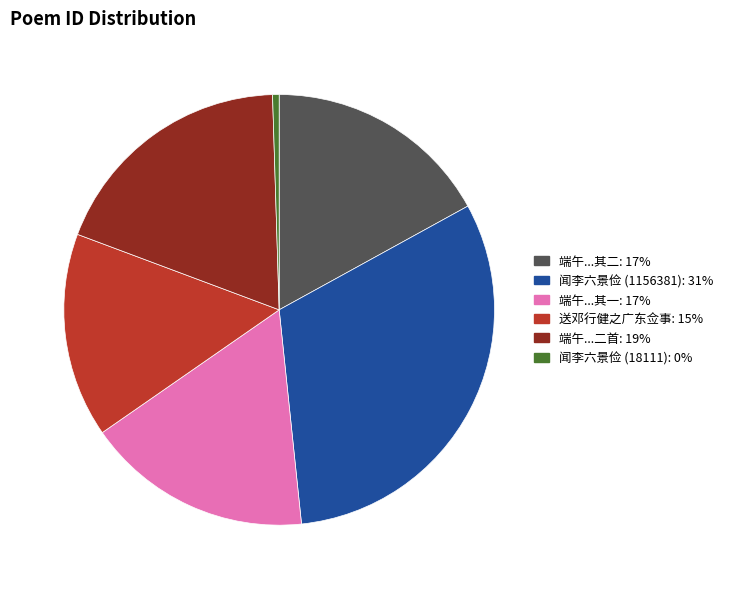

Is there a majority slice in this chart?

No